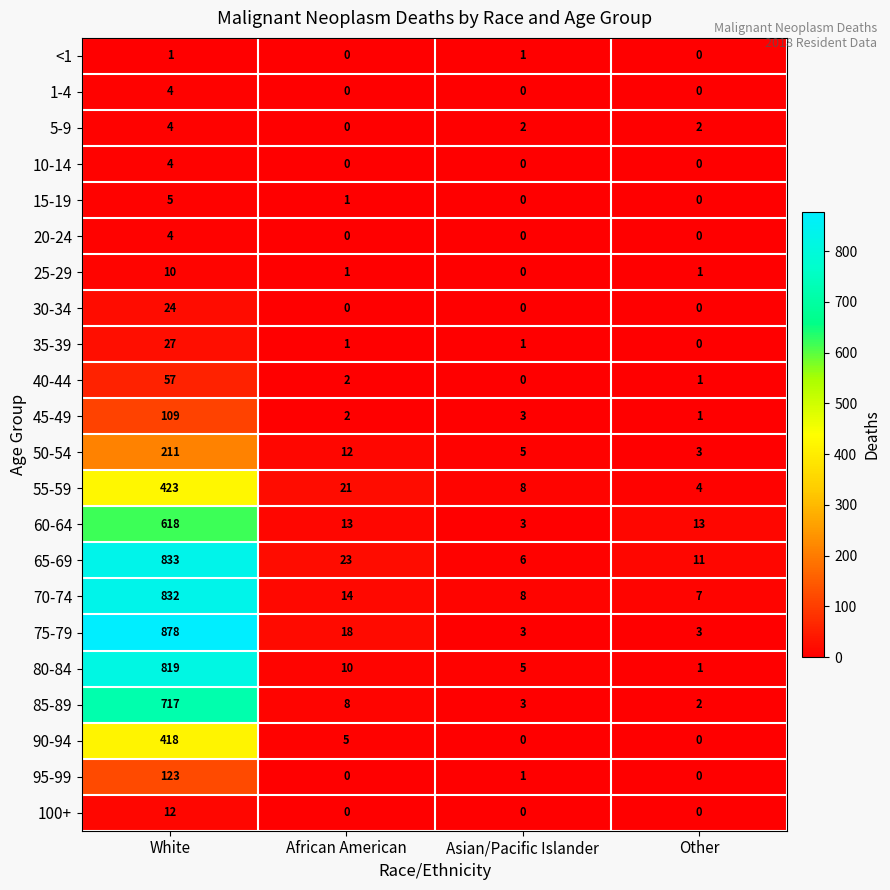

At which label does 85-89 reach its minimum?

Other